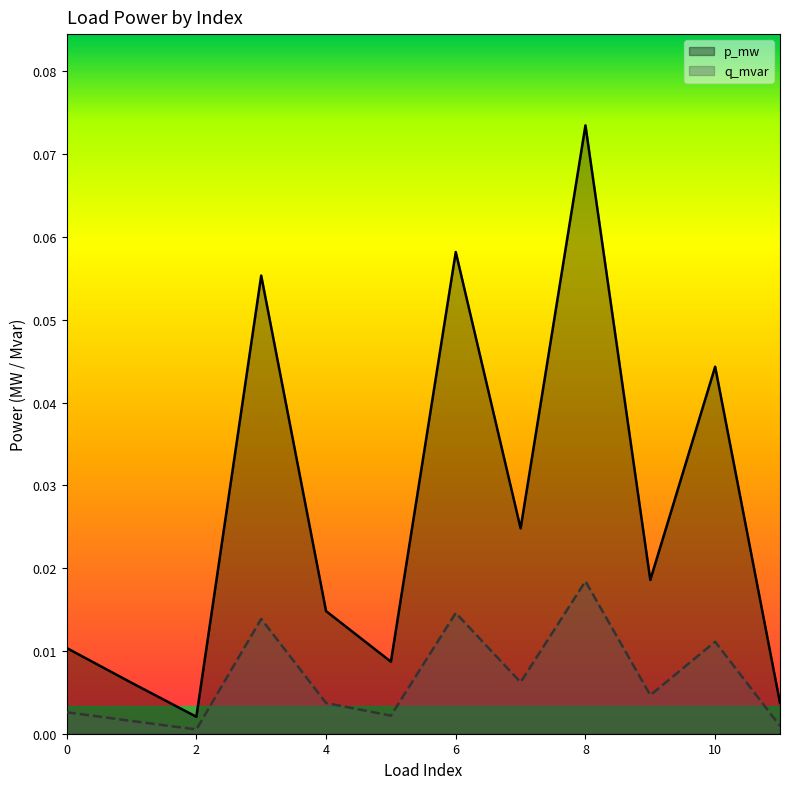

In p_mw, how many points are lower than both neighbors (excluding endpoints)?

4